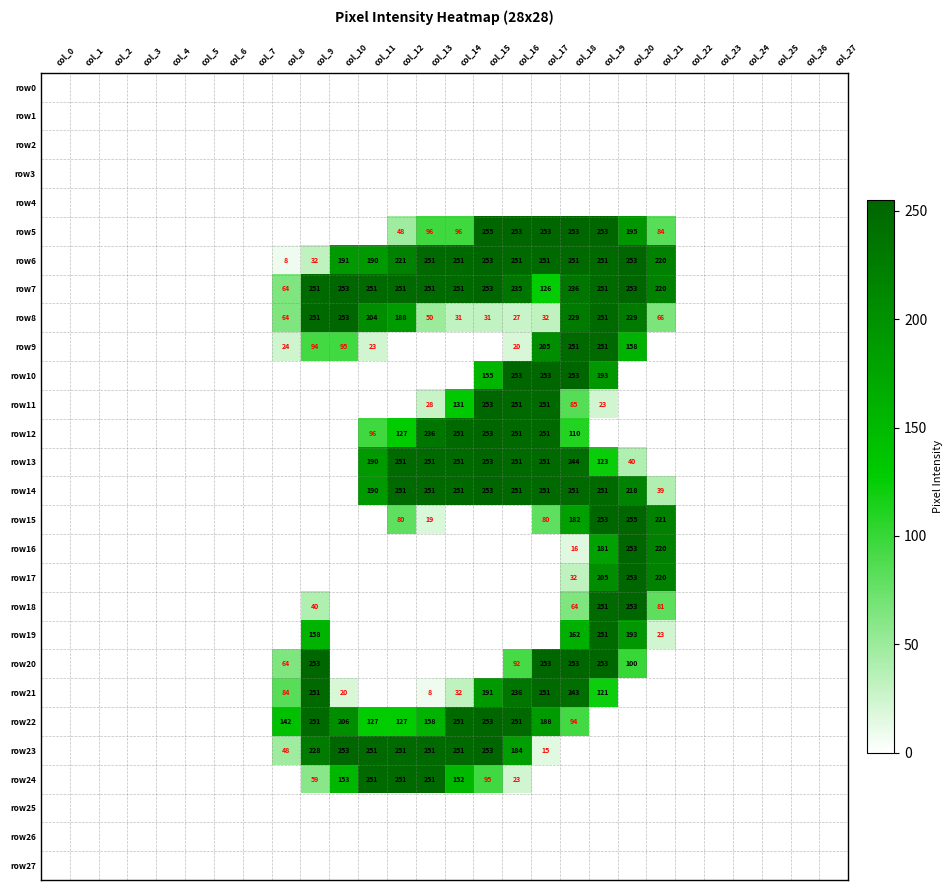

Is it true that row6 equals 251 at col_13?

True